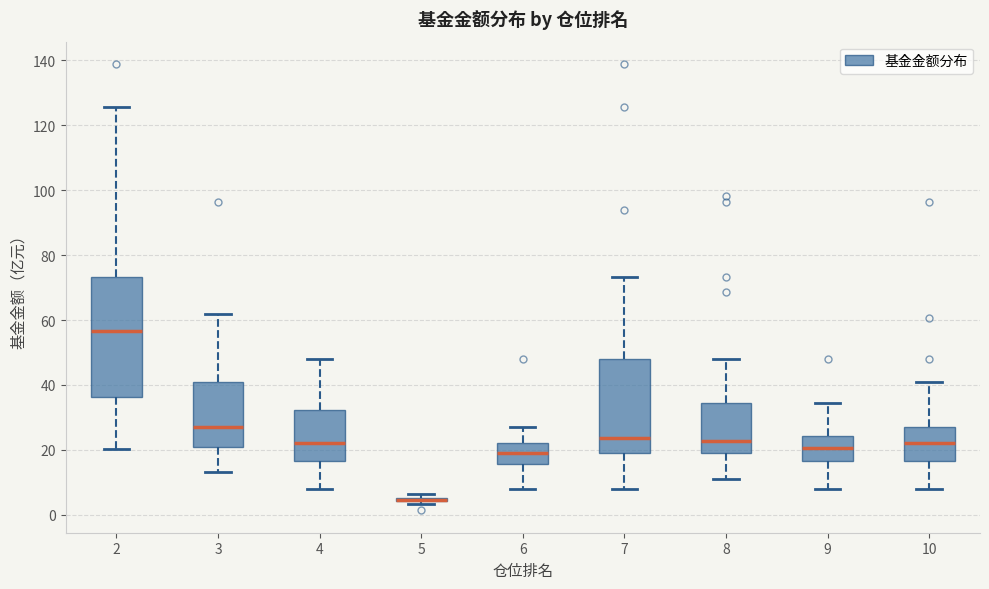

Where is the upper edge of the box at x = 2 on the y-axis? The values are not printed on the chart, so give them approximately, as read against the axis.

74